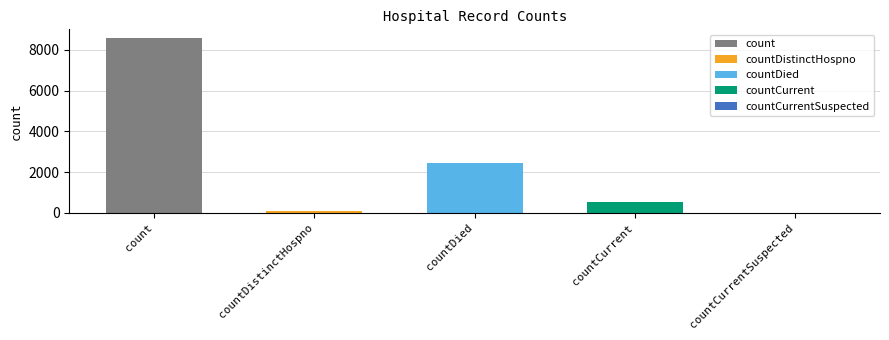

What is the sum of all values?

11635